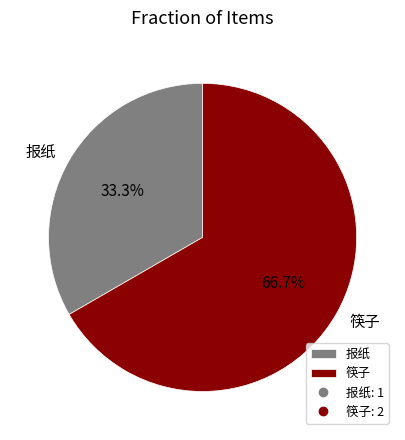

What percentage is NOT represented by 筷子?

33.3%